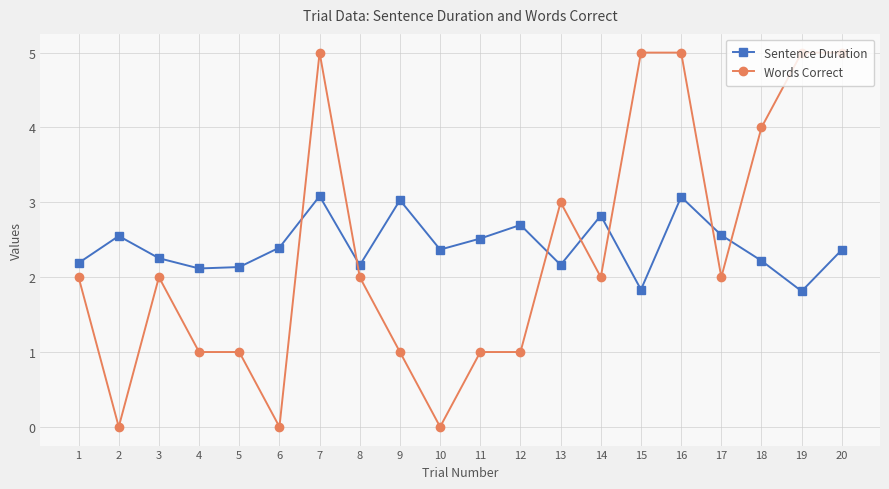

How many distinct data groups are displayed?

2